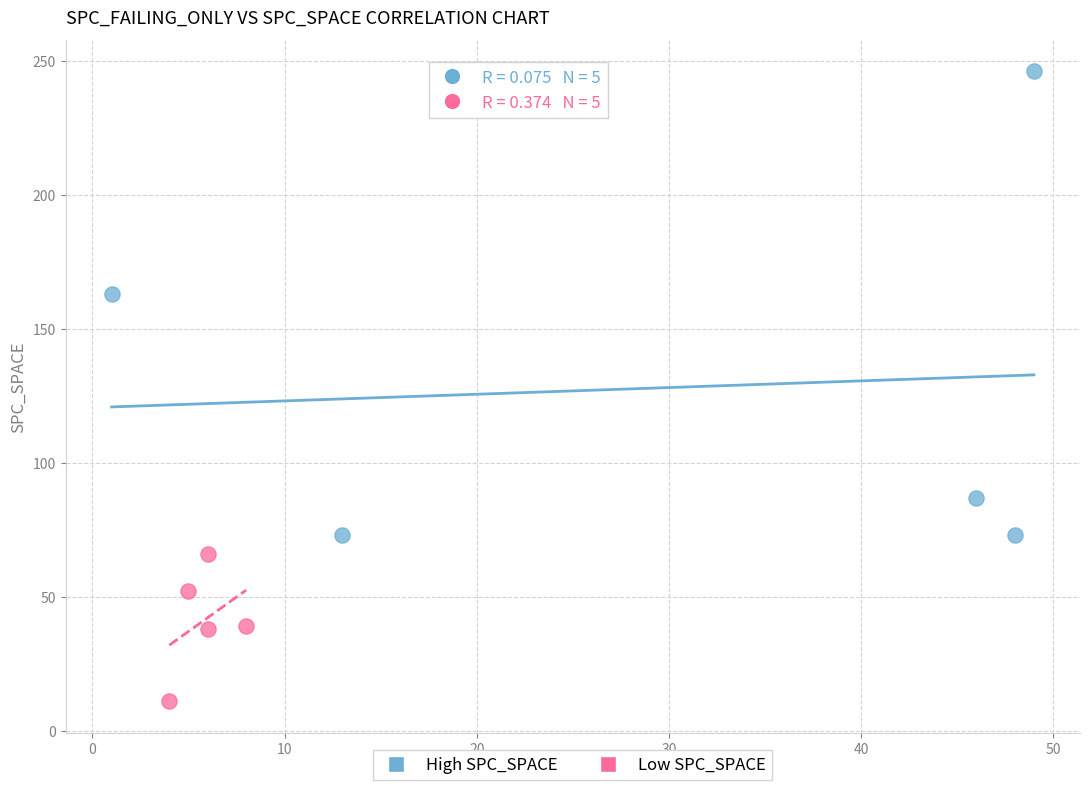

Which series has the widest spread of Y values?

High SPC_SPACE